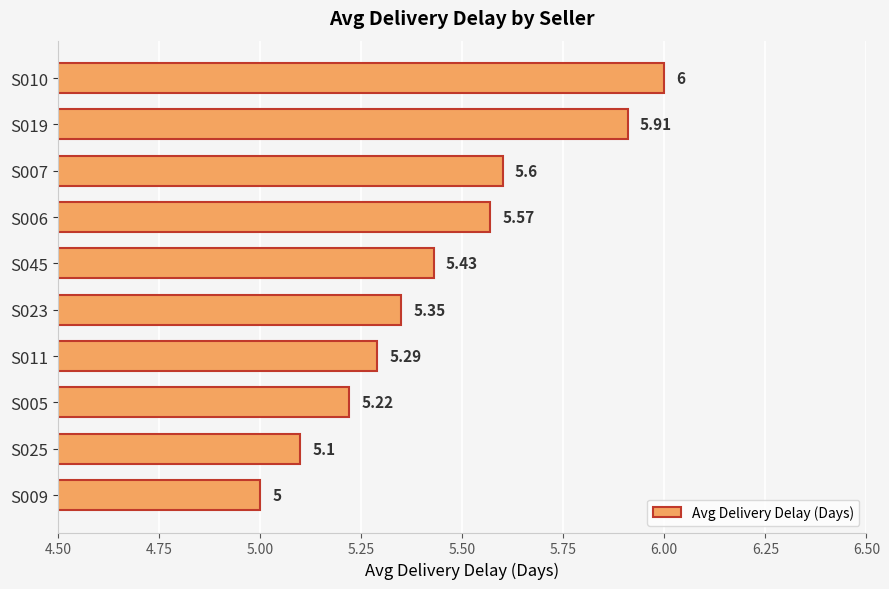

List the labels in order of value, largest first.

S010, S019, S007, S006, S045, S023, S011, S005, S025, S009